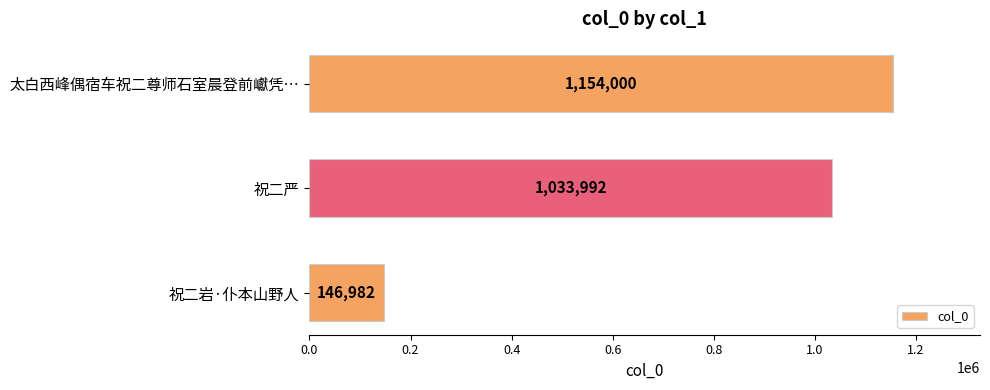

List the labels in order of value, largest first.

太白西峰偶宿车祝二尊师石室晨登前巘凭…, 祝二严, 祝二岩·仆本山野人